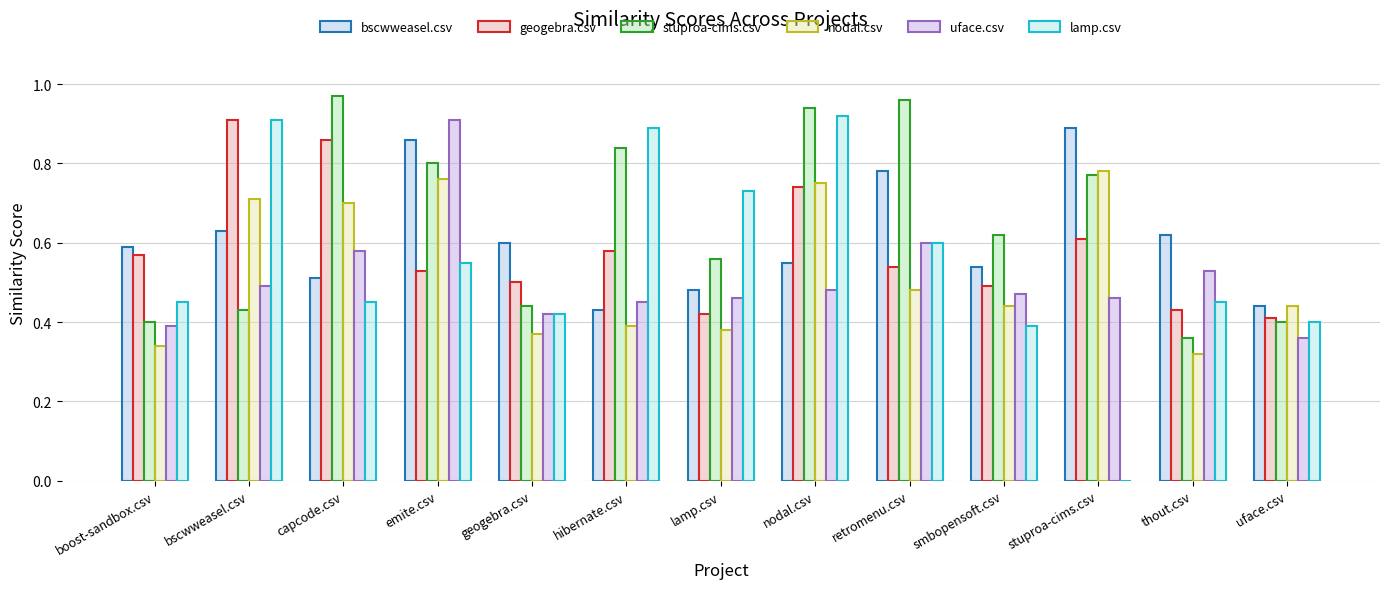

At which category does the chart reach its minimum across all series?

stuproa-cims.csv